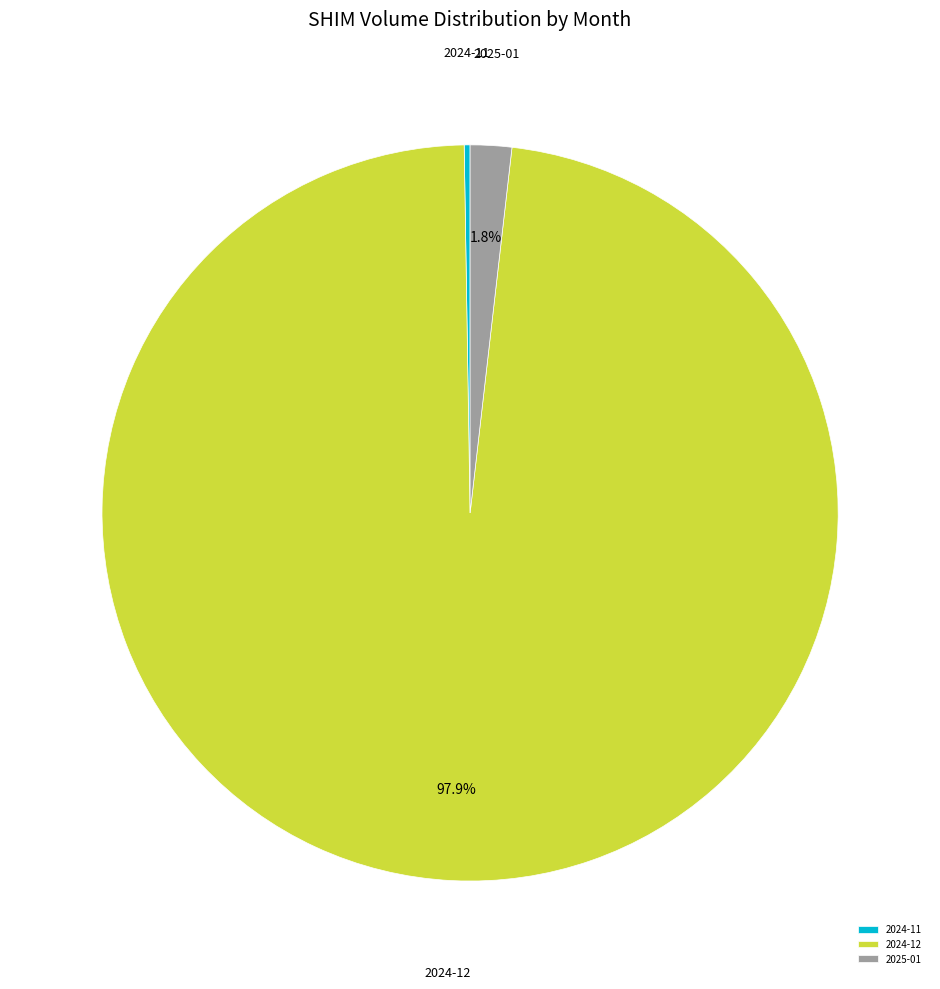

Combined, do 2024-12 and 2025-01 account for over 50%?

Yes